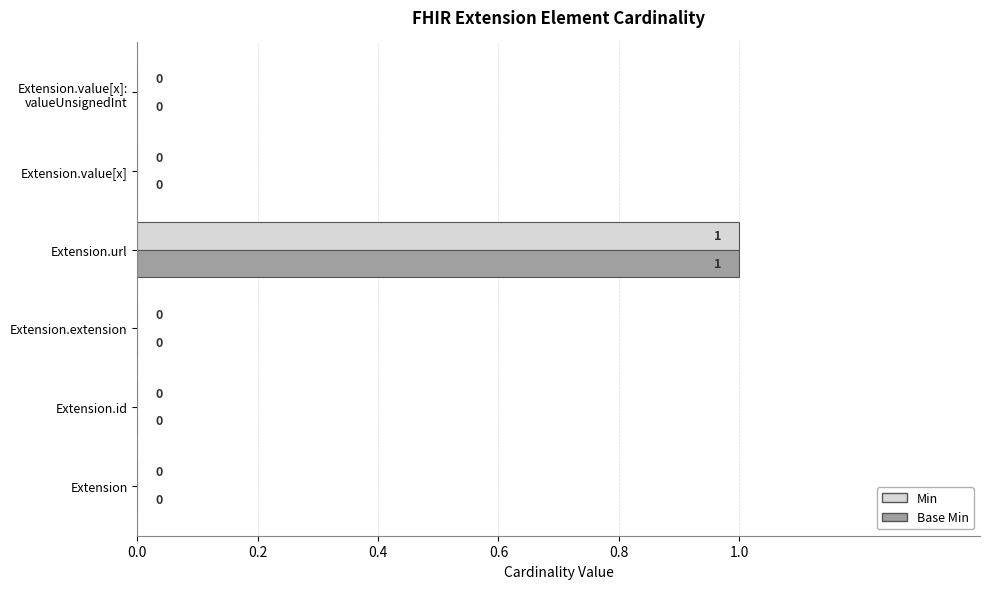

At which category is the sum across all series the highest?

Extension.url